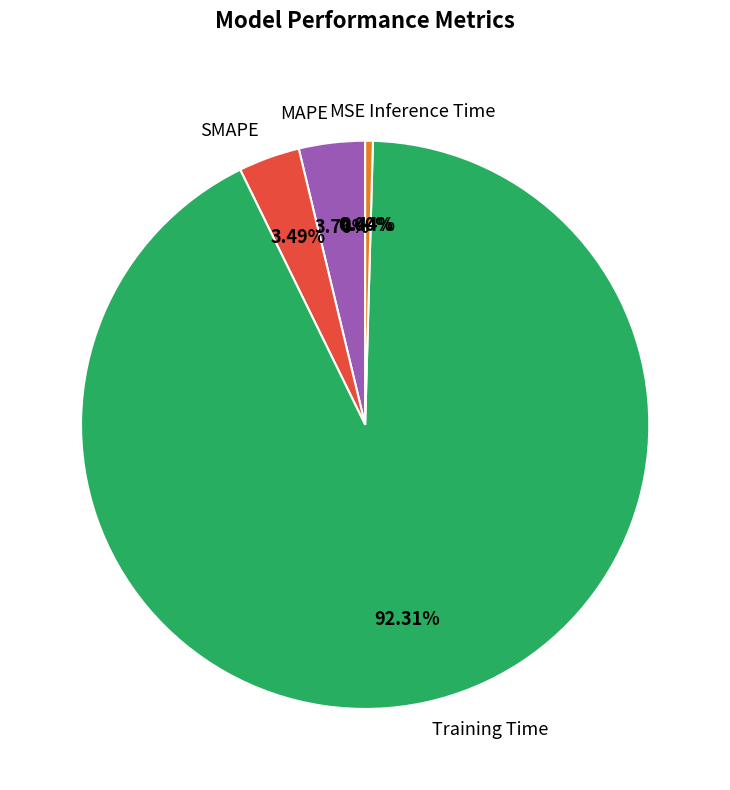

How much of the chart is everything except Training Time?

7.7%